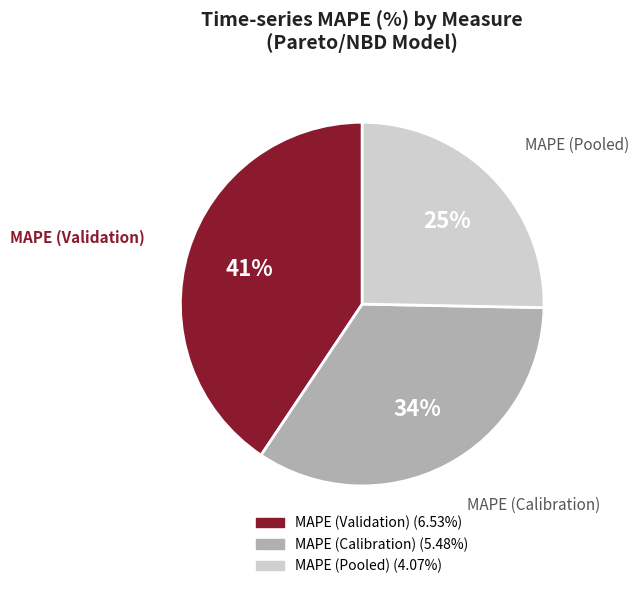

Does MAPE (Calibration) represent more than half of the total?

No